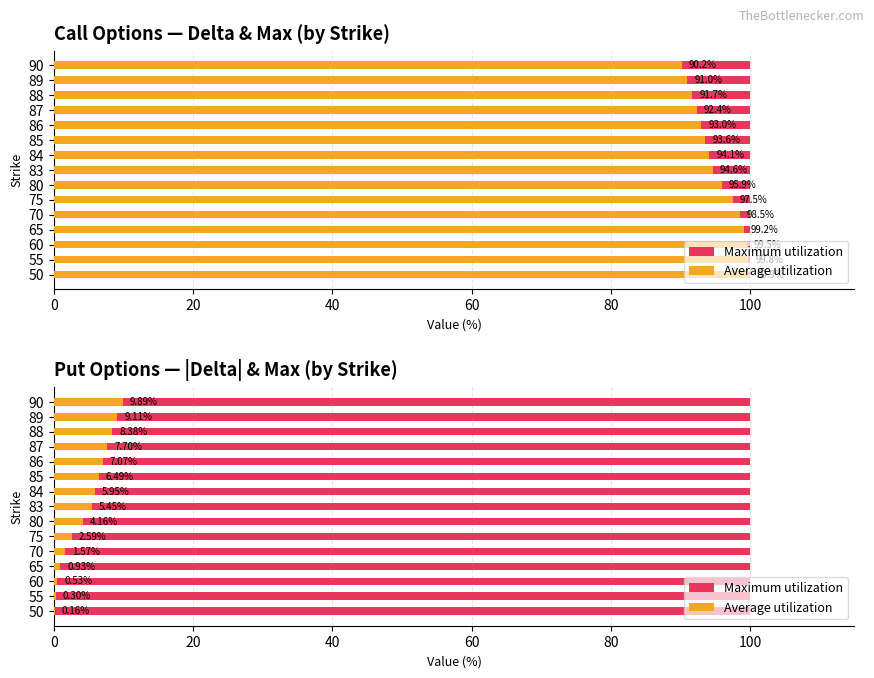

Which series changed the most between 0 and 12?

Average utilization